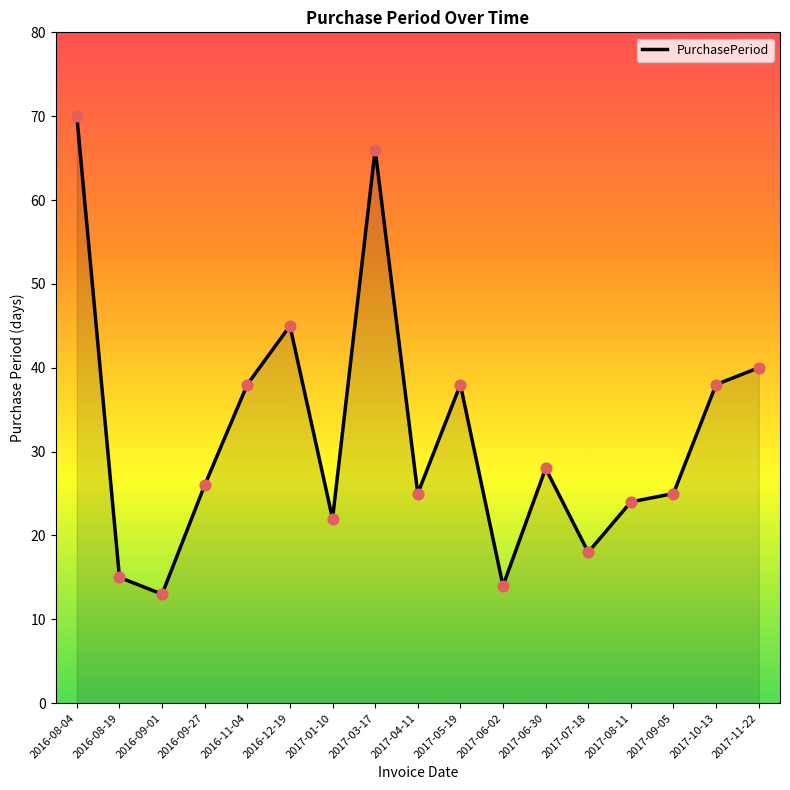

Approximately how many times larger is the value at 2016-08-04 compared to 2016-09-27?

2.7